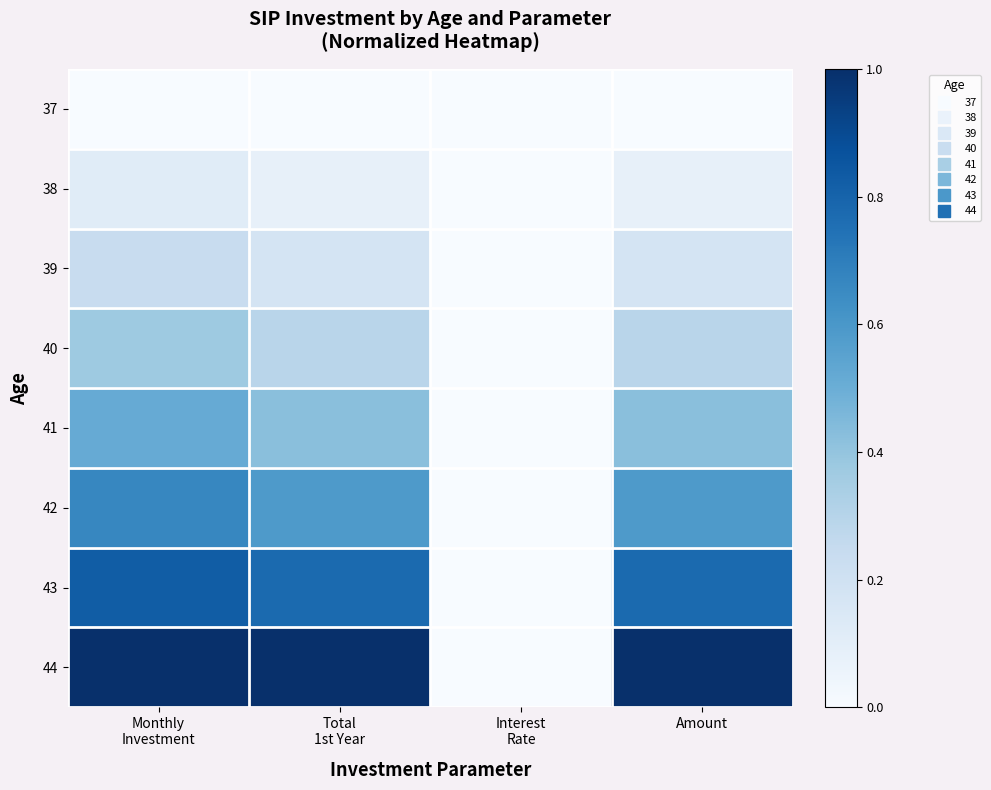

Which series has the largest range (max minus min)?

44